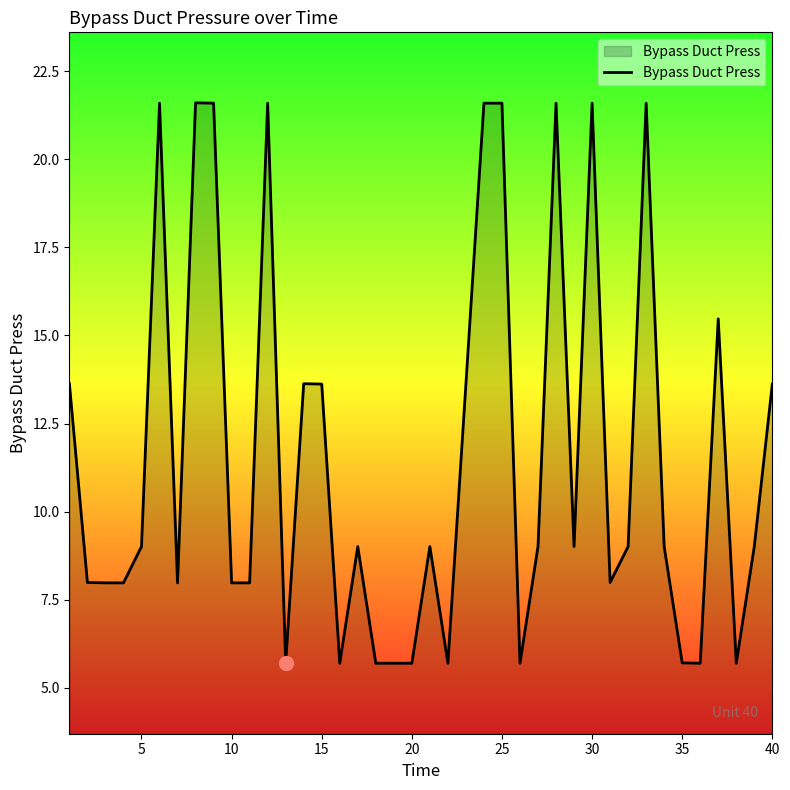

What is the greatest value displayed?

21.6